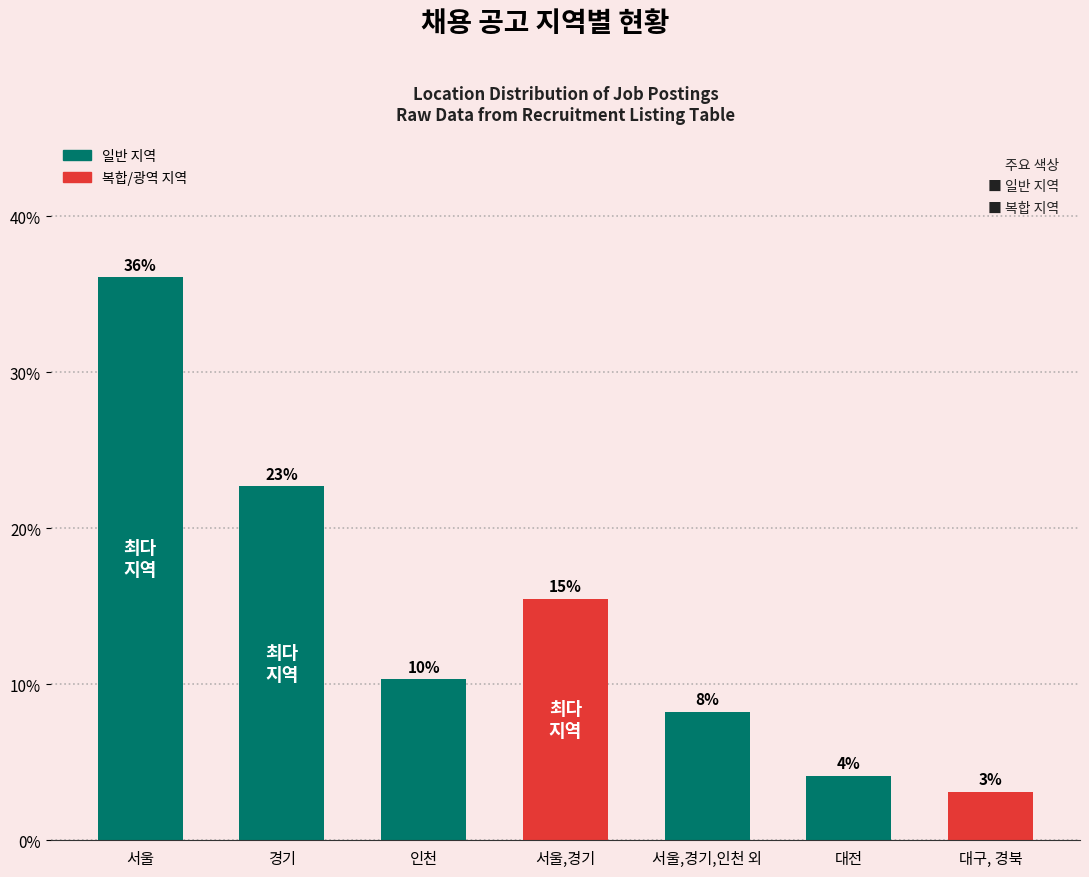

List the labels in order of value, largest first.

서울, 경기, 서울,경기, 인천, 서울,경기,인천 외, 대전, 대구, 경북